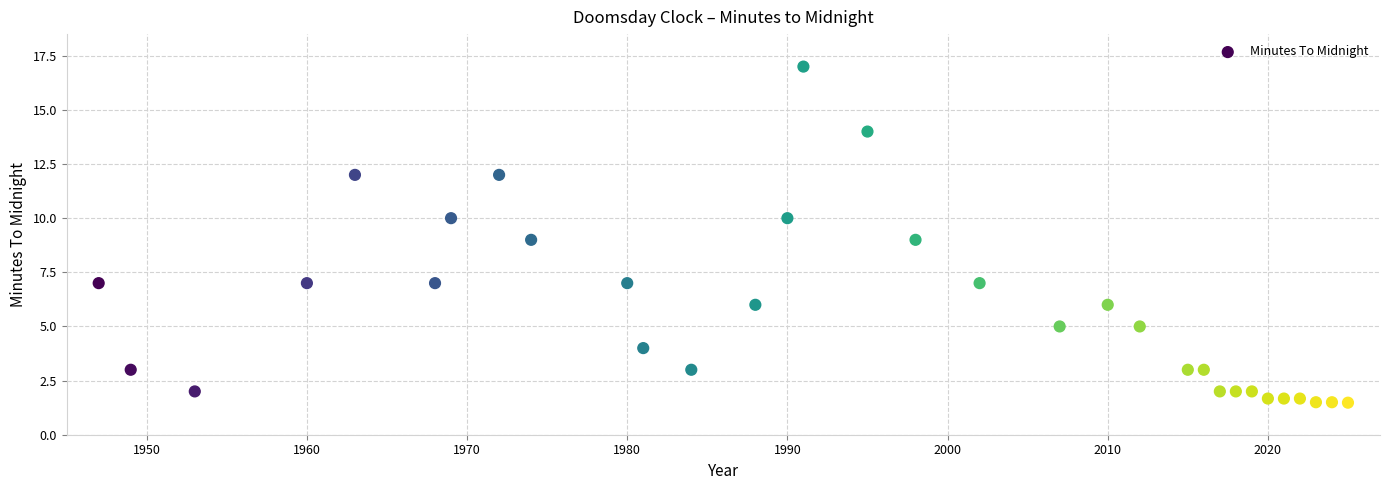

What is the range of Y values (max minus min)?

15.5